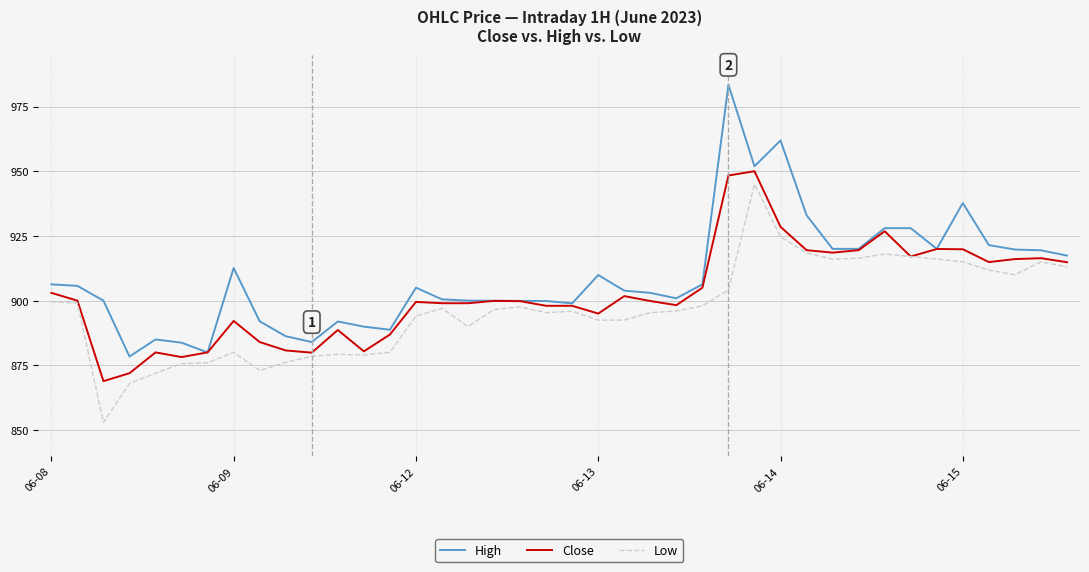

Which series has the largest total across all categories?

High